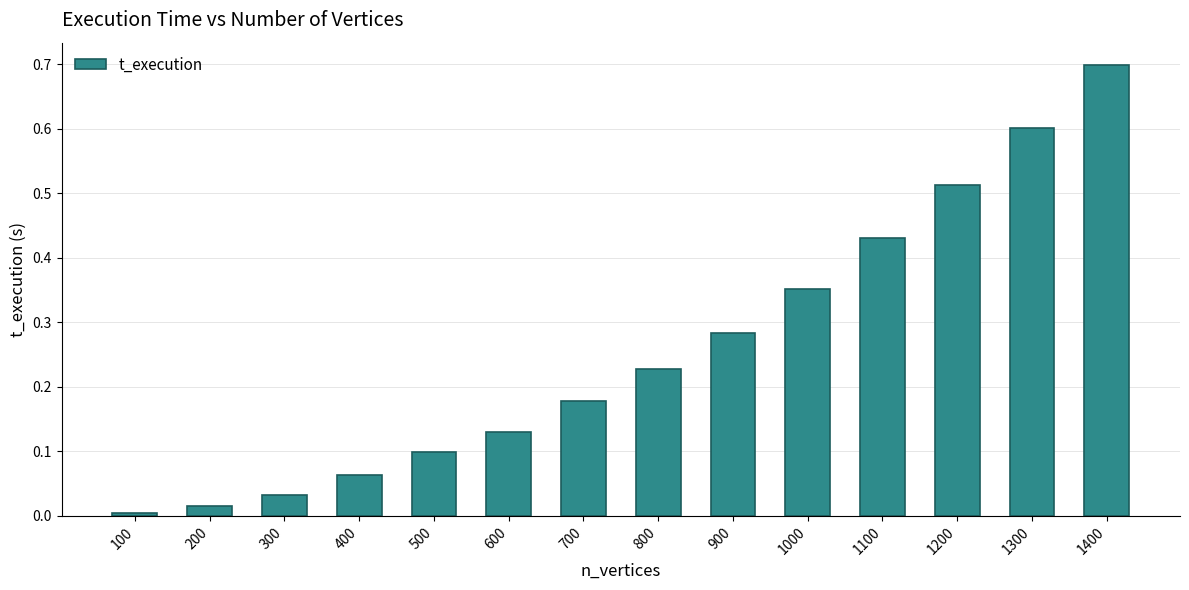

How many bars are there in total?

14